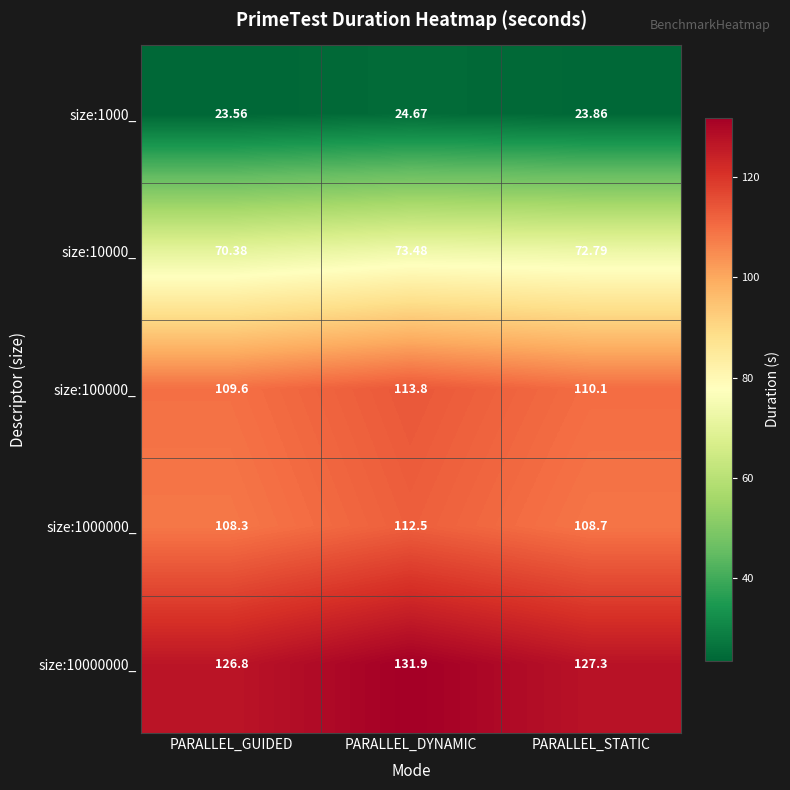

Which series has the largest total across all categories?

size:10000000_